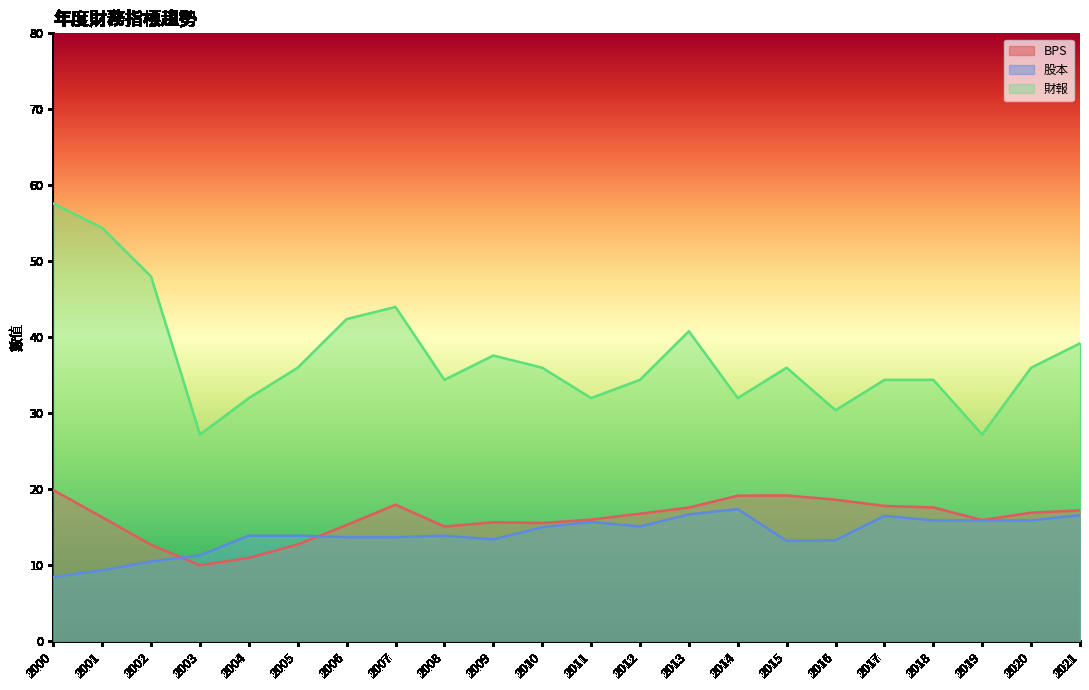

Where is 股本 nearest to the value 12?

2003